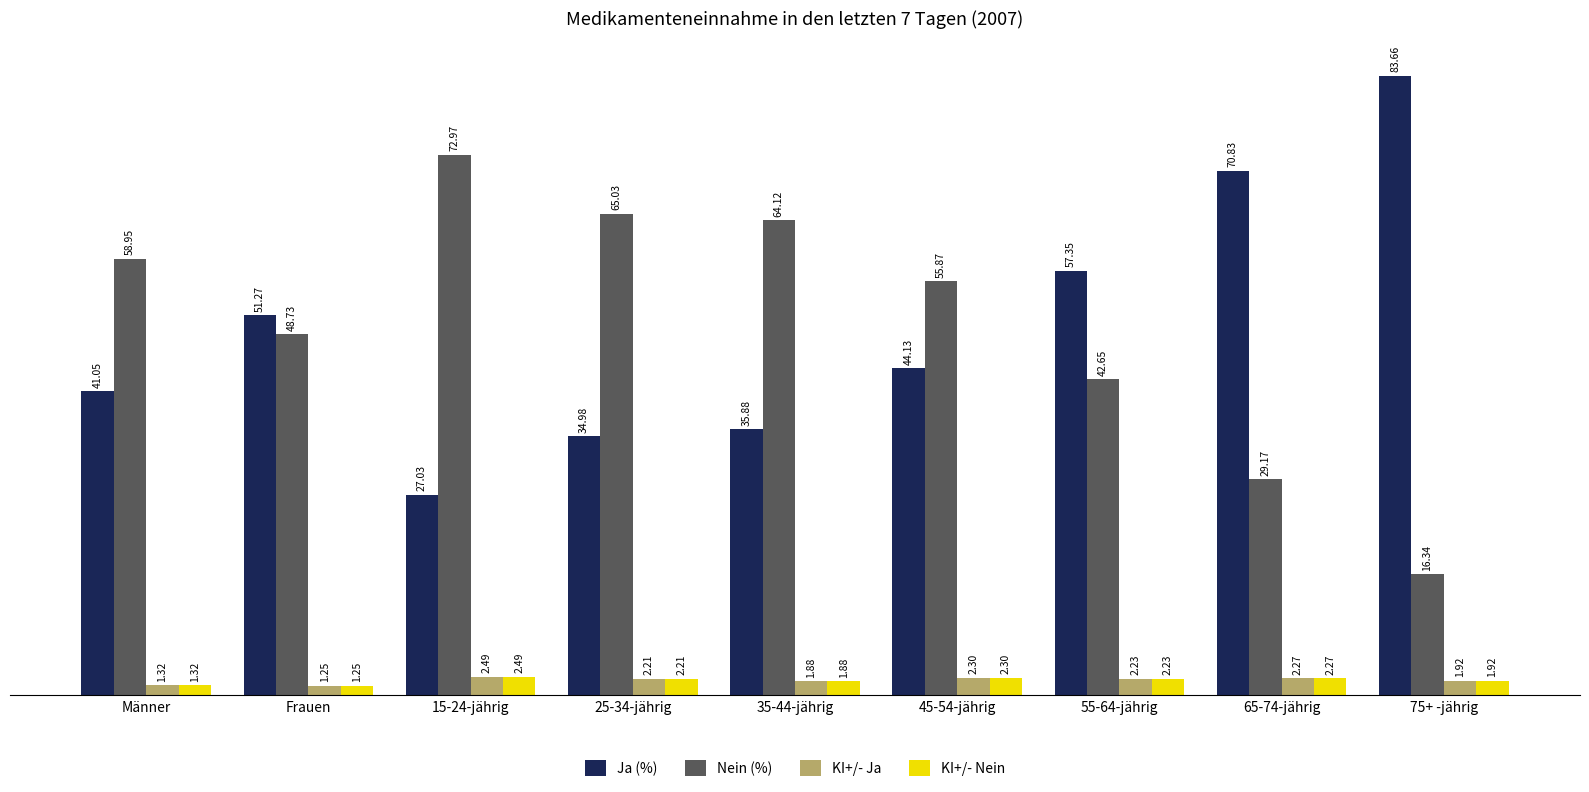

How many bars are there in total?

36